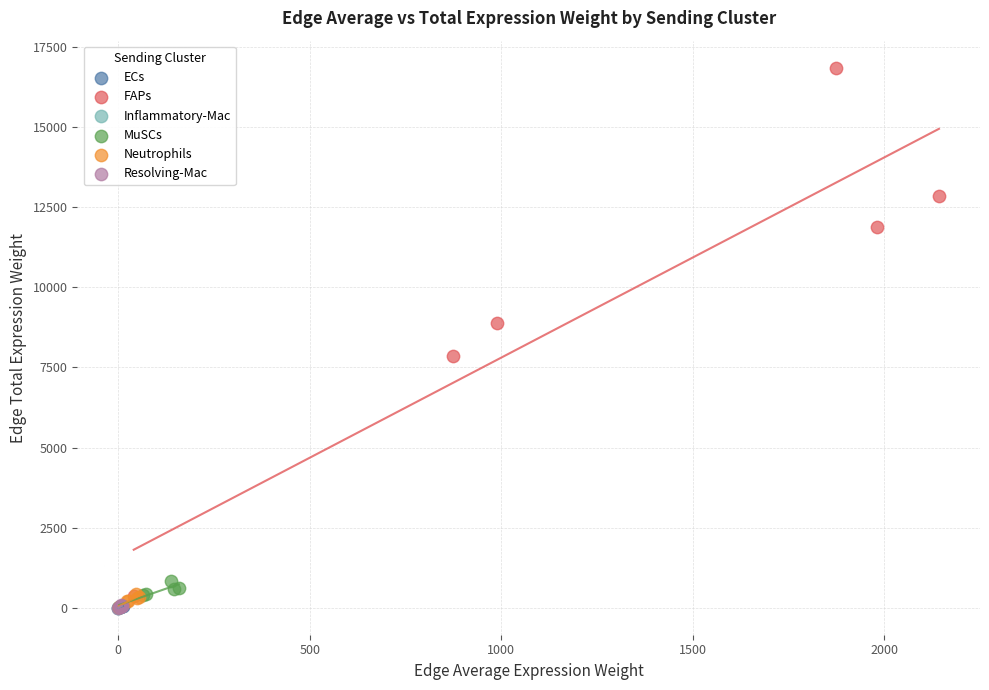

What are all the series names shown in the legend?

ECs, FAPs, Inflammatory-Mac, MuSCs, Neutrophils, Resolving-Mac